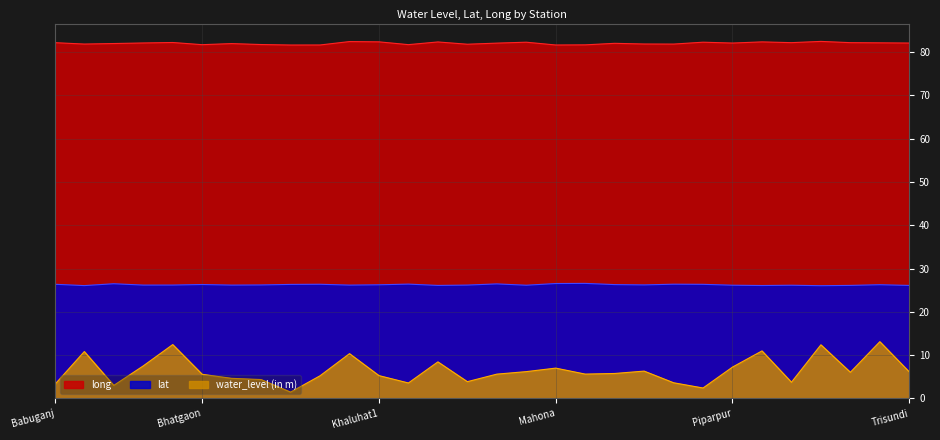

What is the difference between the maximum and minimum values in the water_level (in m) series?

11.6